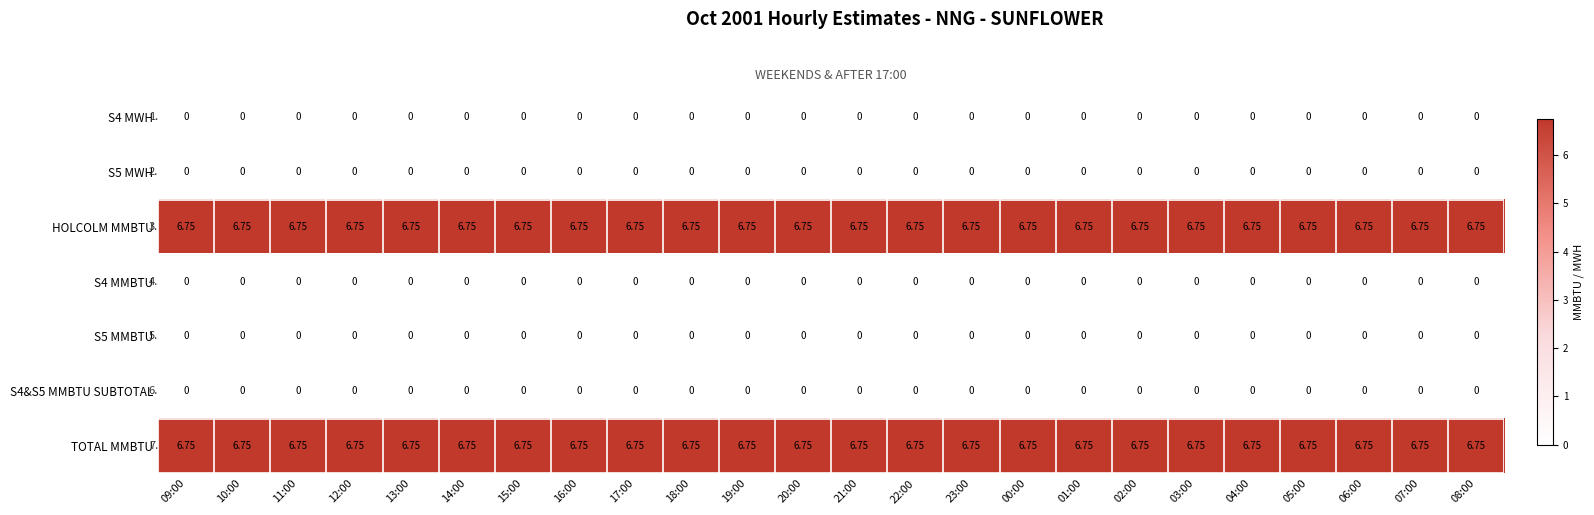

Rank the categories by S4 MWH value from lowest to highest.

09:00, 10:00, 11:00, 12:00, 13:00, 14:00, 15:00, 16:00, 17:00, 18:00, 19:00, 20:00, 21:00, 22:00, 23:00, 00:00, 01:00, 02:00, 03:00, 04:00, 05:00, 06:00, 07:00, 08:00